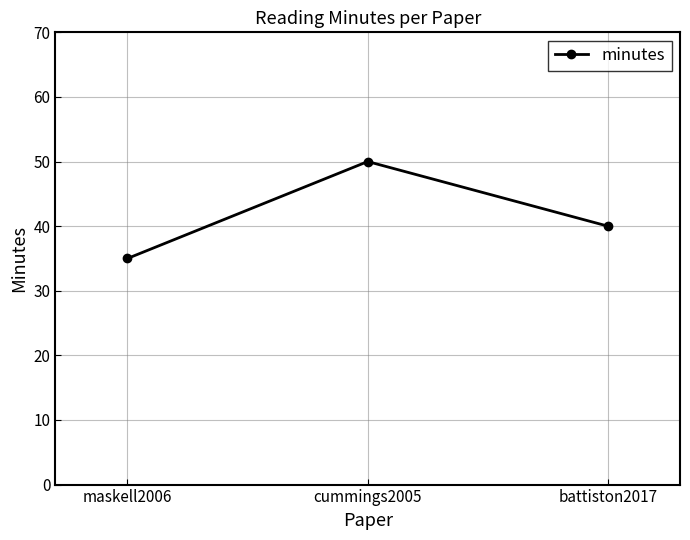

What is the smallest value displayed?

35